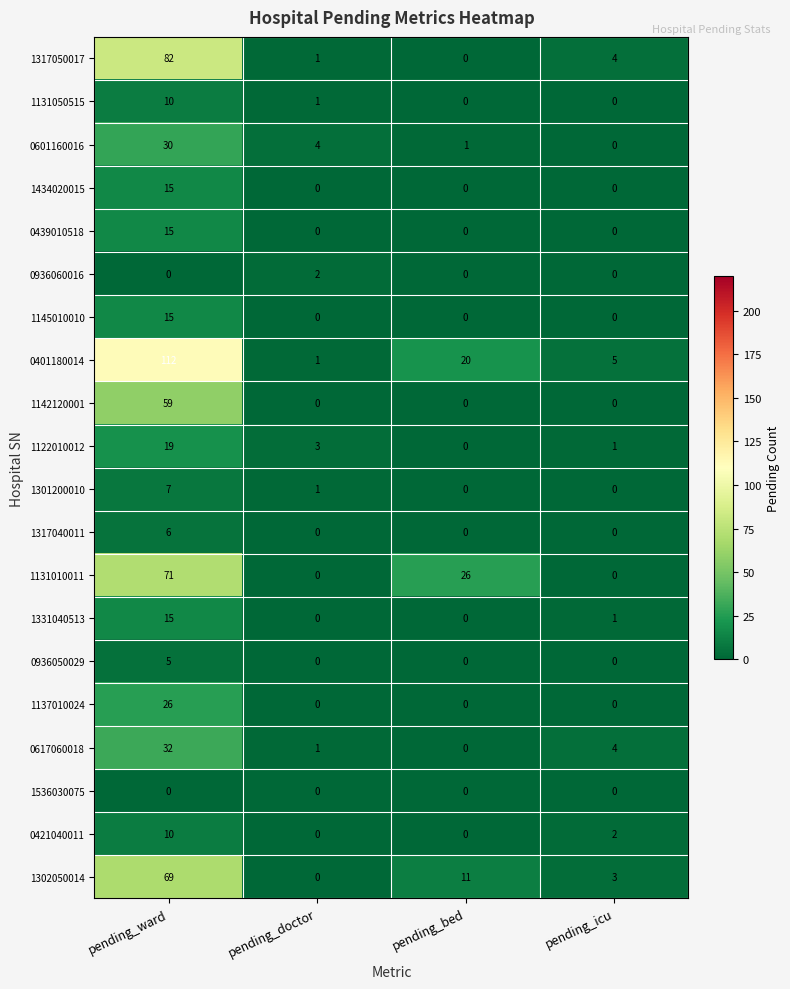

Rank the categories by 1122010012 value from lowest to highest.

pending_bed, pending_icu, pending_doctor, pending_ward